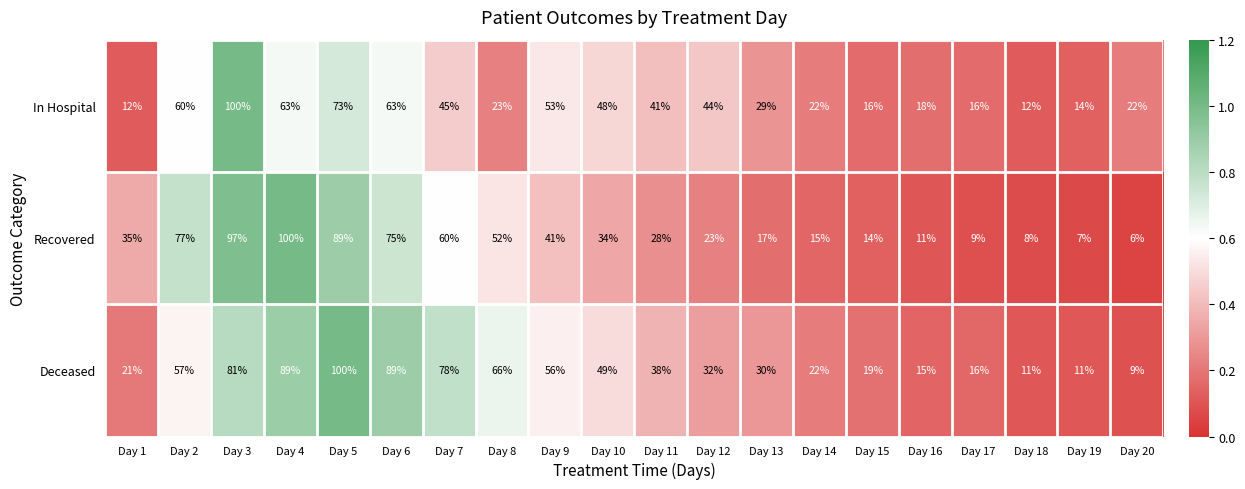

Which series has the largest range (max minus min)?

Recovered